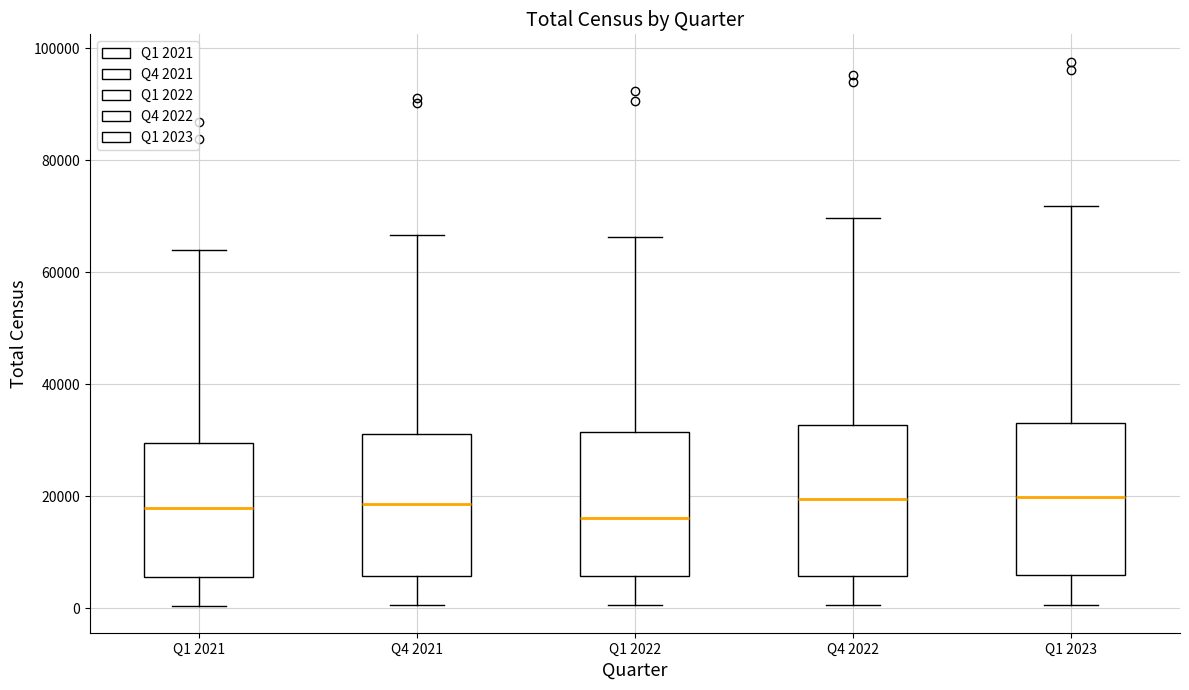

Where is the lower edge of the box for Q4 2022 on the y-axis? The values are not printed on the chart, so give them approximately, as read against the axis.

6000